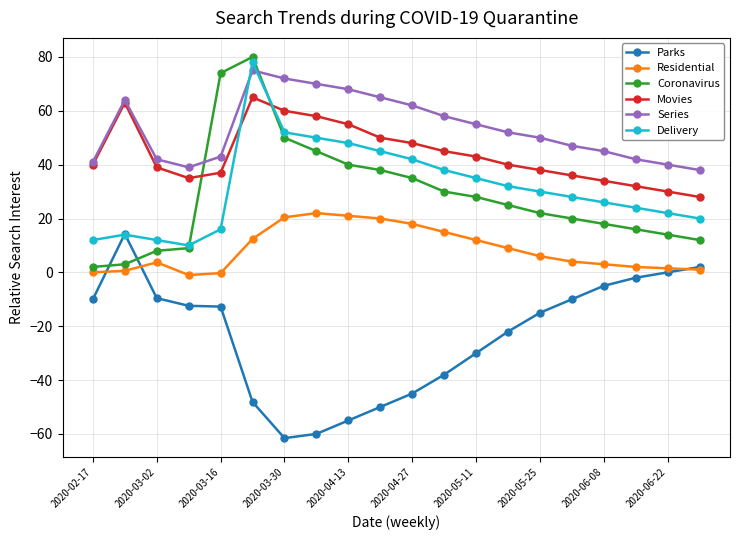

What is the smallest value displayed?

-61.6